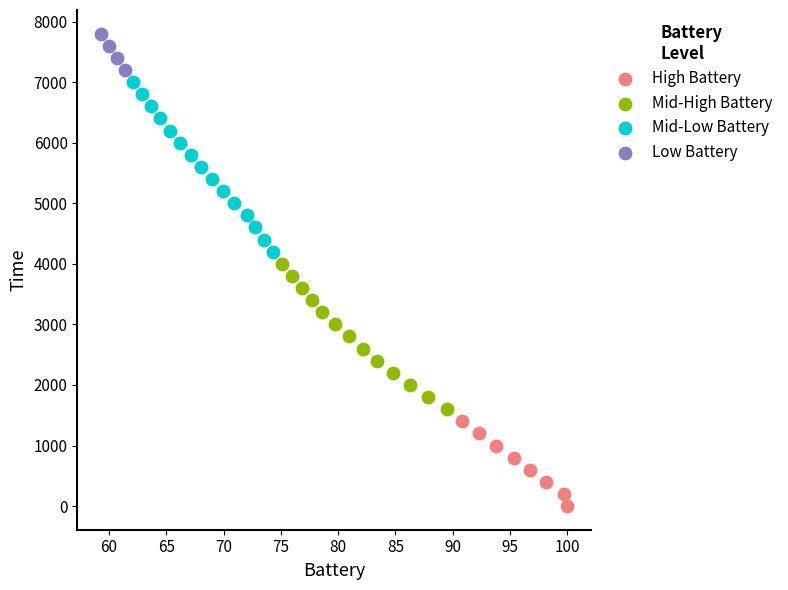

Which series has the largest Y range (max minus min)?

Mid-Low Battery